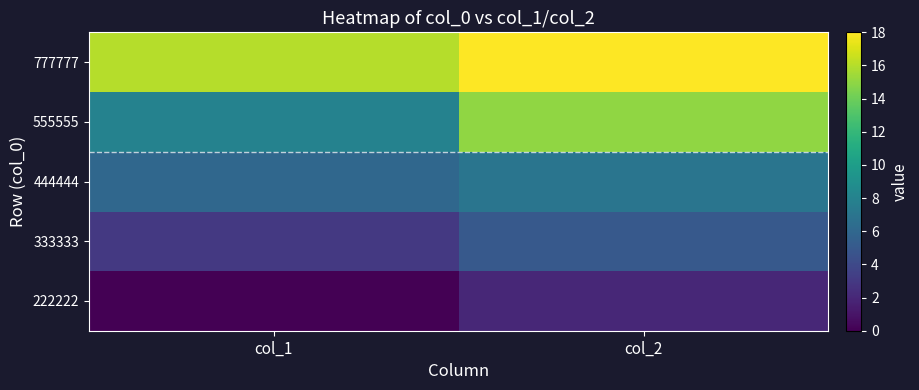

What is the difference between the highest and lowest values at col_1?

16